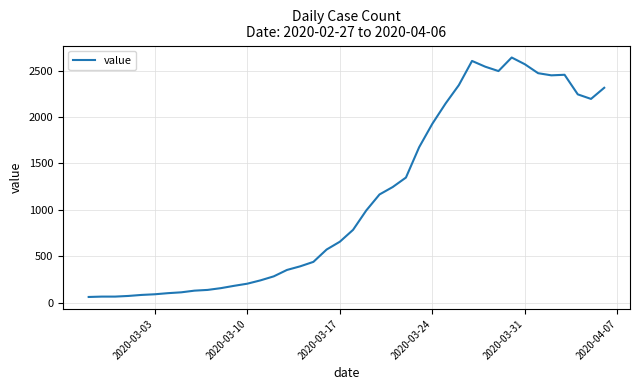

What is the greatest value displayed?

2640